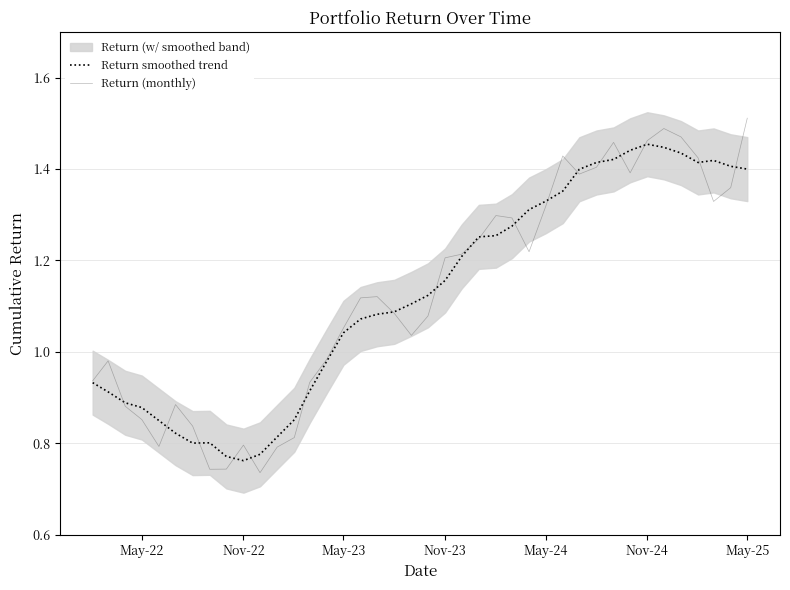

The Return (monthly) series shows 2.6 at May-25. True or false?

False